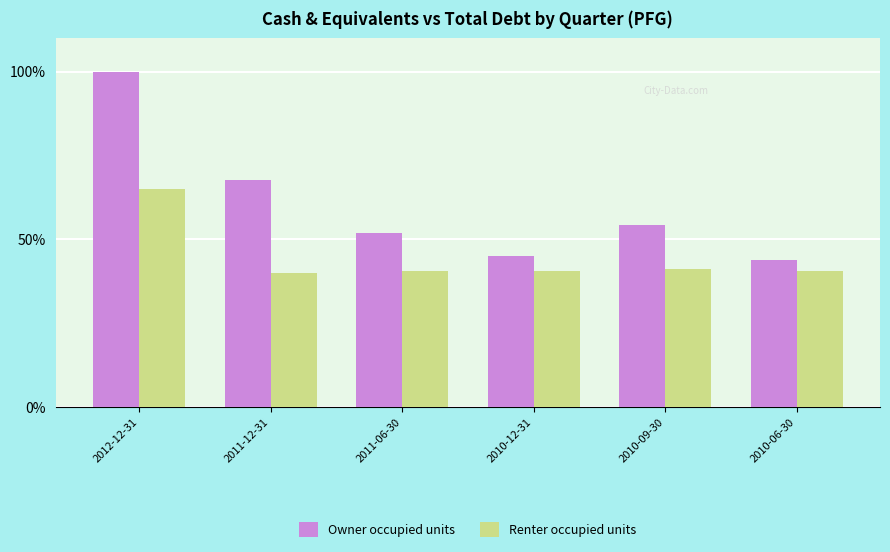

At 2011-12-31, list the series in order from smallest to largest.

Renter occupied units, Owner occupied units